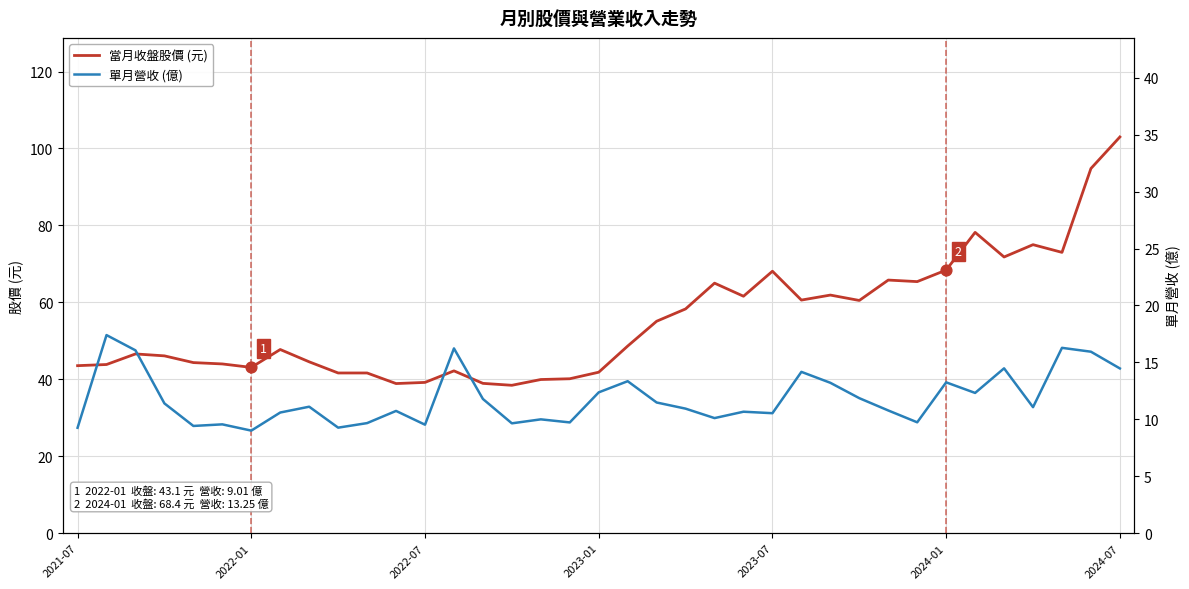

Which series has the largest total across all categories?

當月收盤股價 (元)